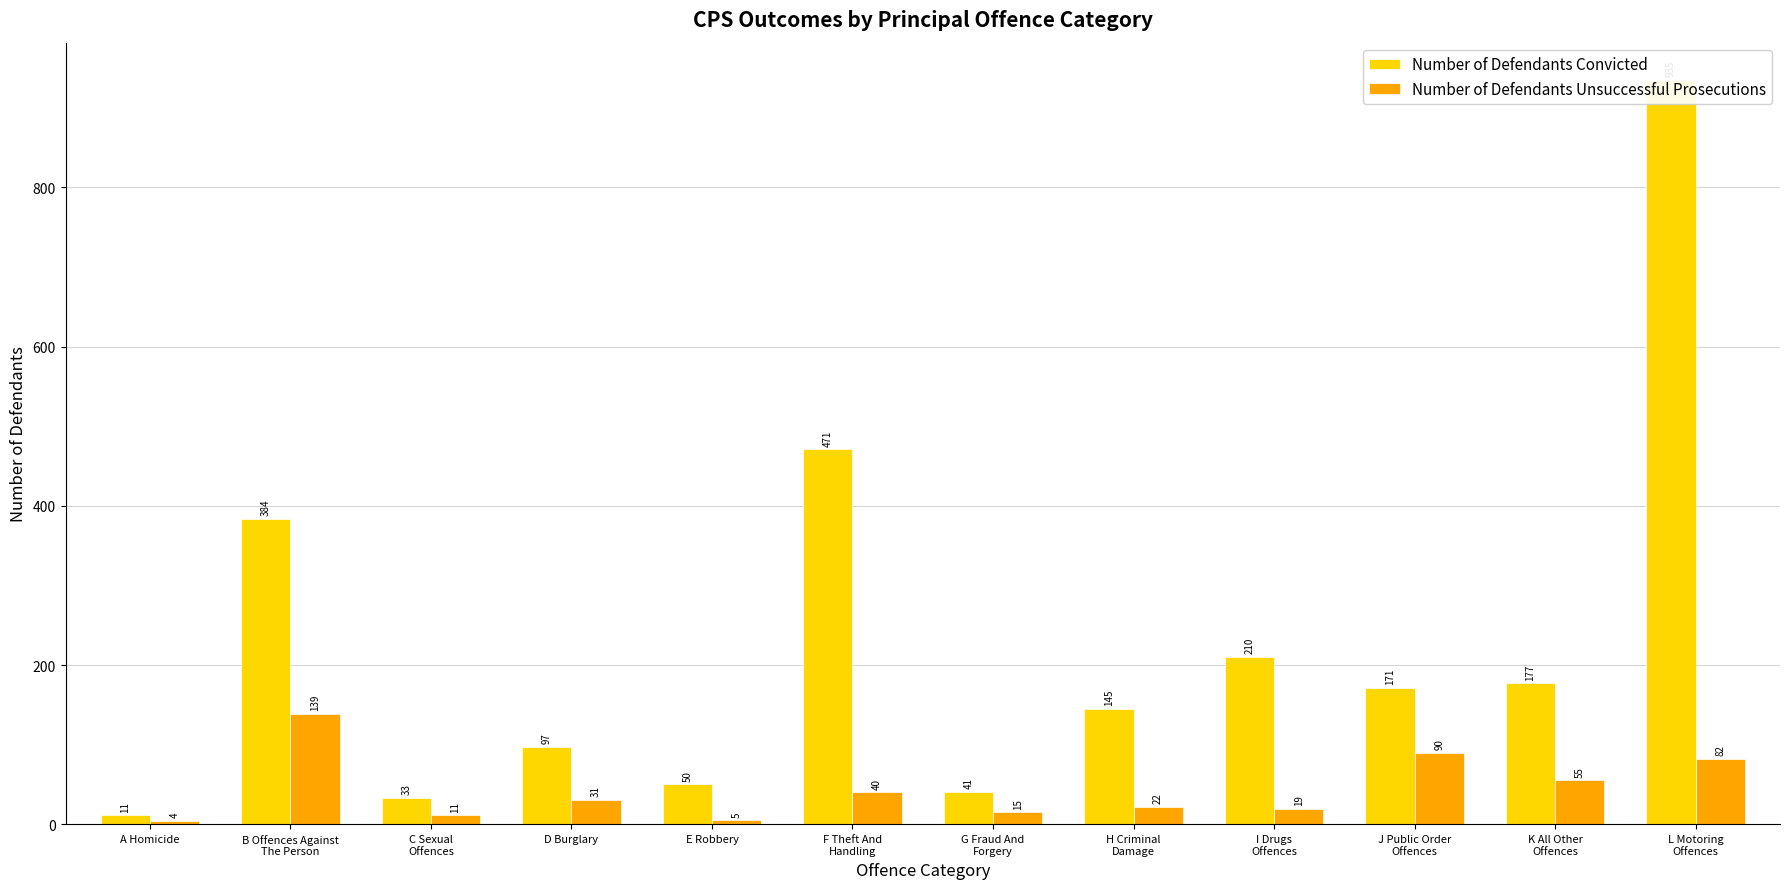

What is the label of the 3rd bar from the right?

J Public Order
Offences